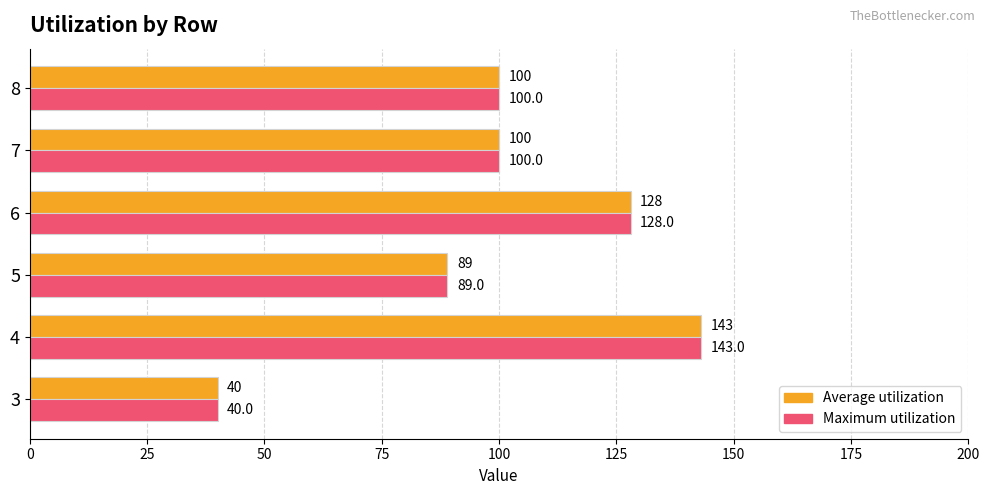

Count the Maximum utilization values in the range 89 to 128.

4